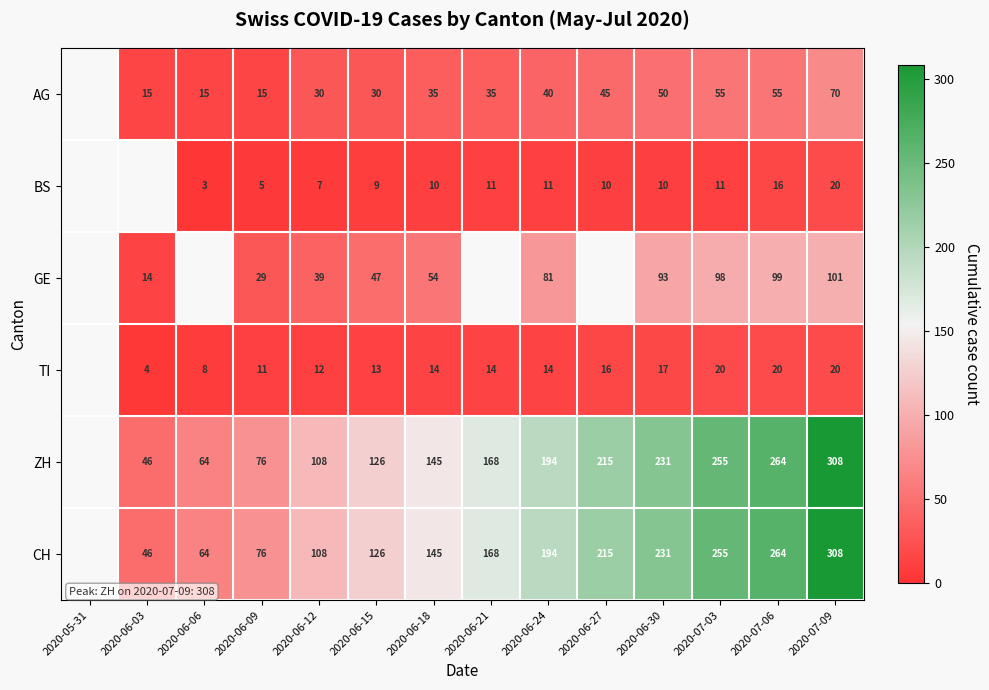

What is the difference between the AG values at 2020-06-21 and 2020-06-15?

5